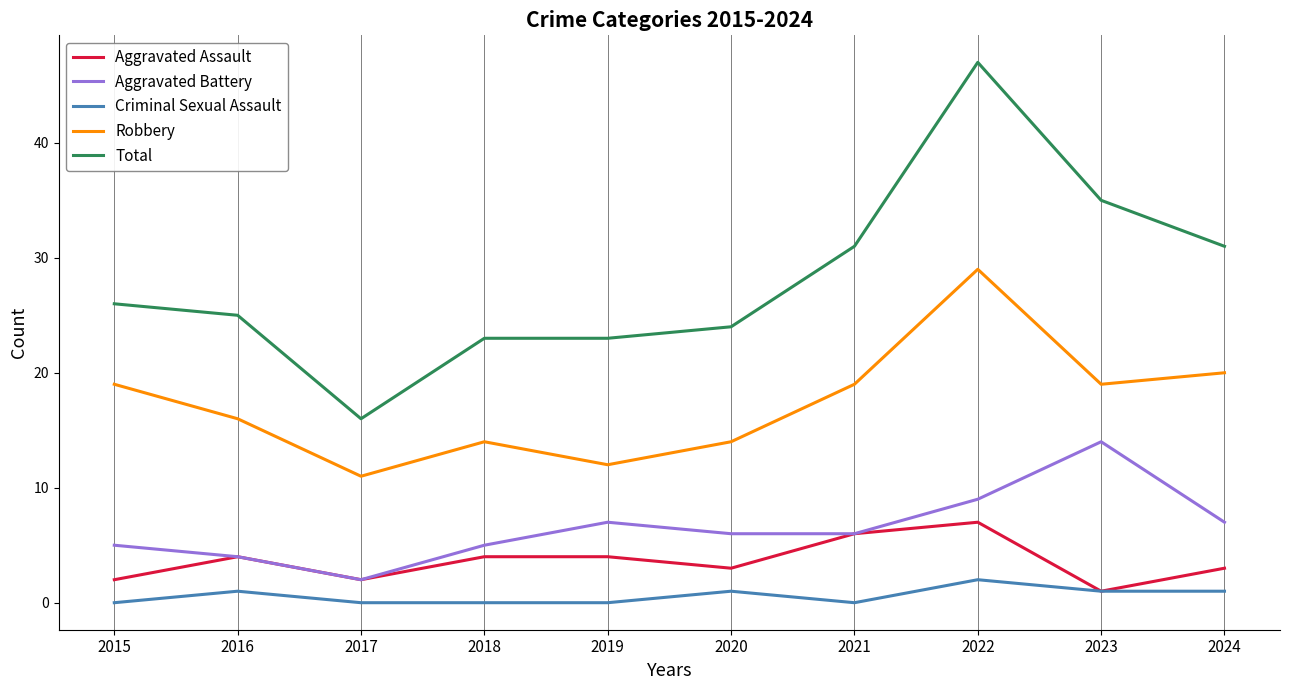

At which category does Aggravated Battery reach its first local valley?

2017